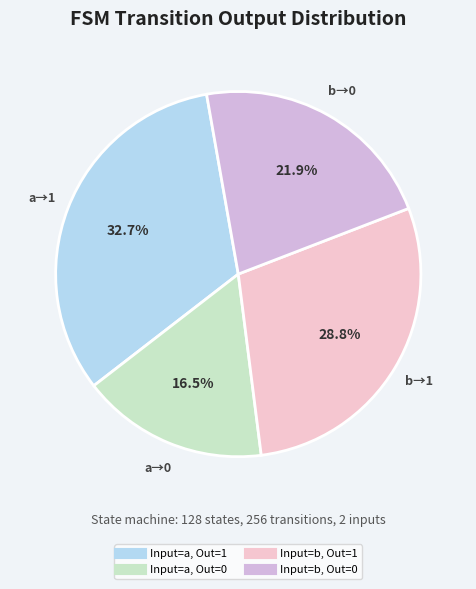

Count the number of slices in the pie.

4